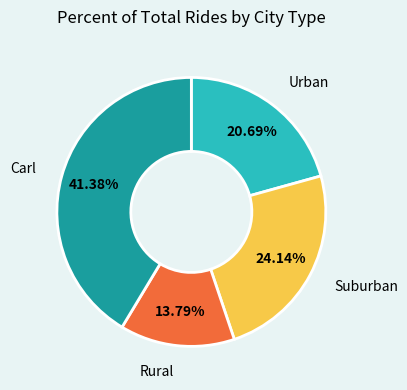

To the nearest percent, what is the average slice percentage?

25%